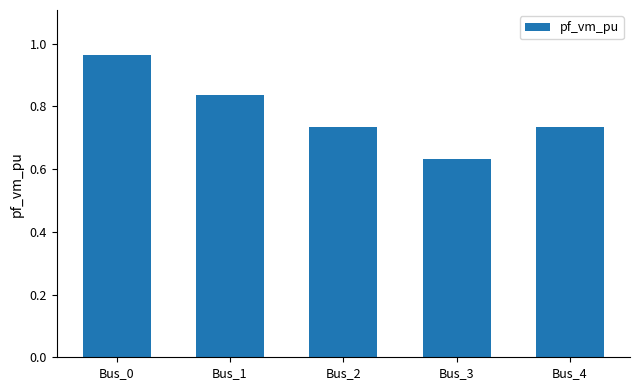

True or false: the data shows 0.8 at Bus_3.

False